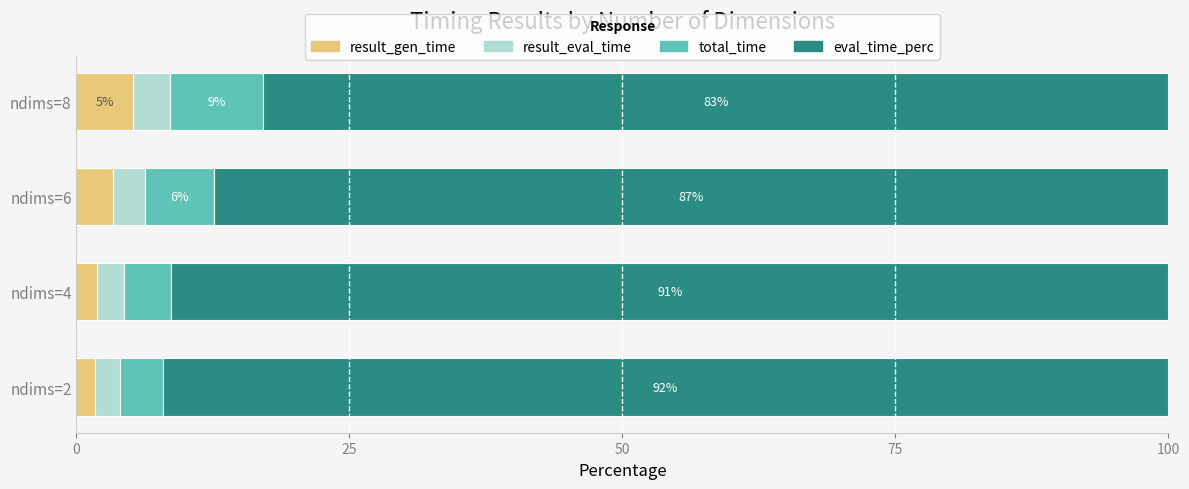

True or false: result_gen_time has a value of 1.7 at ndims=2.

True